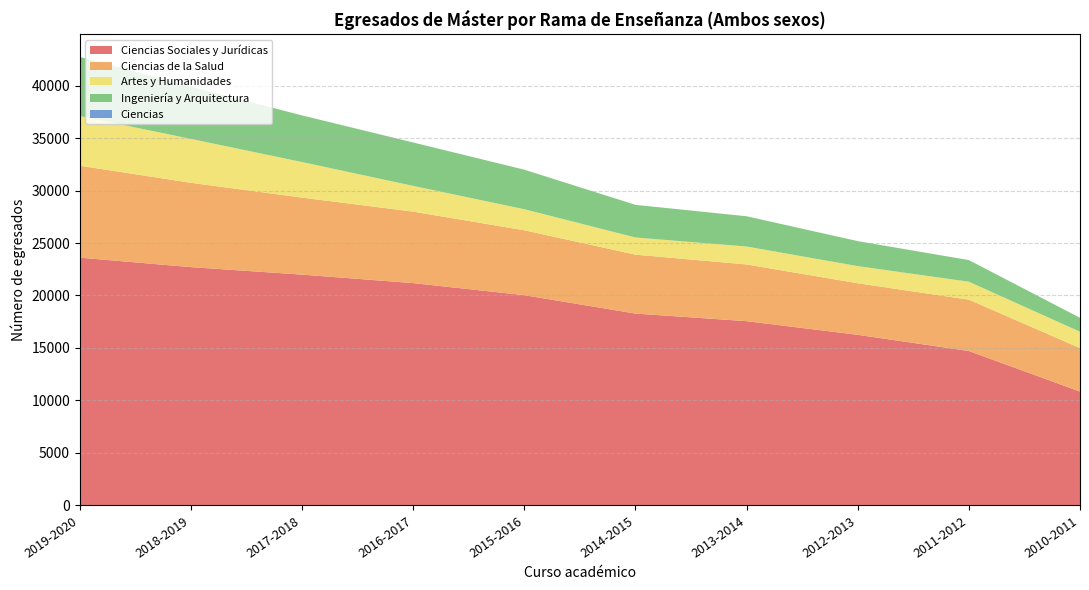

Reading right to left, transcribe all the data shown in this chart.

Ciencias Sociales y Jurídicas: 2010-2011=10850	2011-2012=14713	2012-2013=16255	2013-2014=17556	2014-2015=18278	2015-2016=20032	2016-2017=21180	2017-2018=21988	2018-2019=22703	2019-2020=23606
Ciencias de la Salud: 2010-2011=4140	2011-2012=4890	2012-2013=4910	2013-2014=5400	2014-2015=5613	2015-2016=6179	2016-2017=6807	2017-2018=7336	2018-2019=8032	2019-2020=8757
Artes y Humanidades: 2010-2011=1559	2011-2012=1711	2012-2013=1633	2013-2014=1708	2014-2015=1636	2015-2016=2007	2016-2017=2456	2017-2018=3388	2018-2019=4181	2019-2020=4733
Ingeniería y Arquitectura: 2010-2011=1327	2011-2012=2058	2012-2013=2382	2013-2014=2884	2014-2015=3109	2015-2016=3767	2016-2017=4132	2017-2018=4443	2018-2019=4971	2019-2020=5635
Ciencias: 2010-2011=0	2011-2012=0	2012-2013=0	2013-2014=0	2014-2015=0	2015-2016=0	2016-2017=0	2017-2018=0	2018-2019=0	2019-2020=0